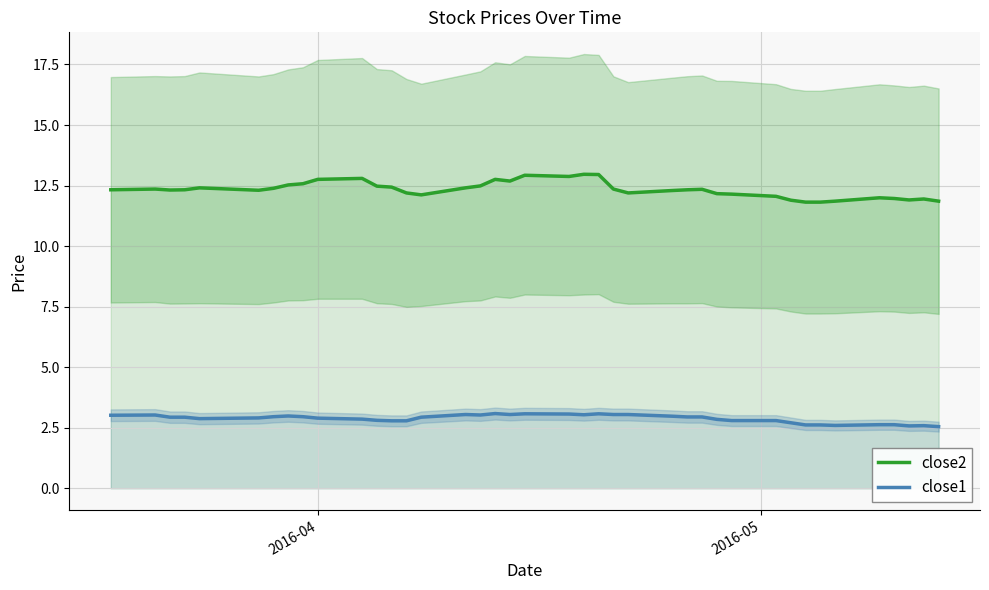

How many interior local valleys does the close2 series have?

7